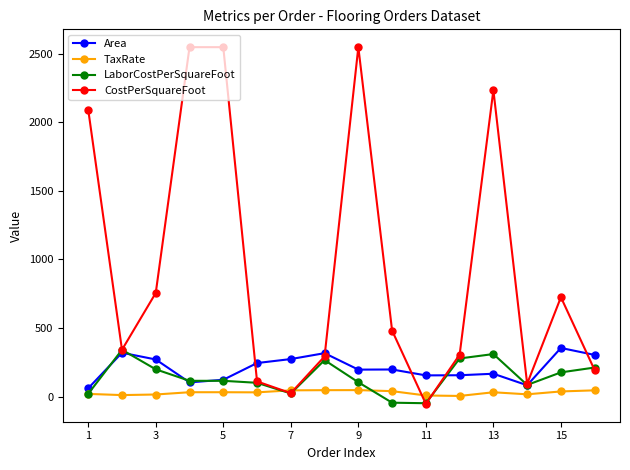

Count the number of data series in this chart.

4